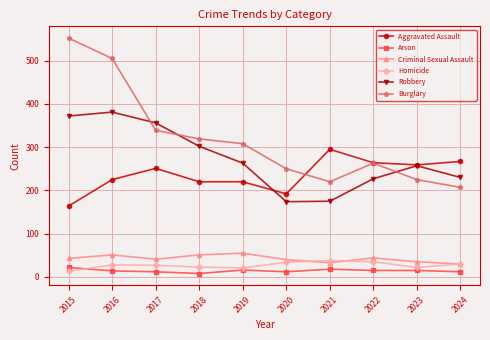

What is the maximum value shown in the chart?

552